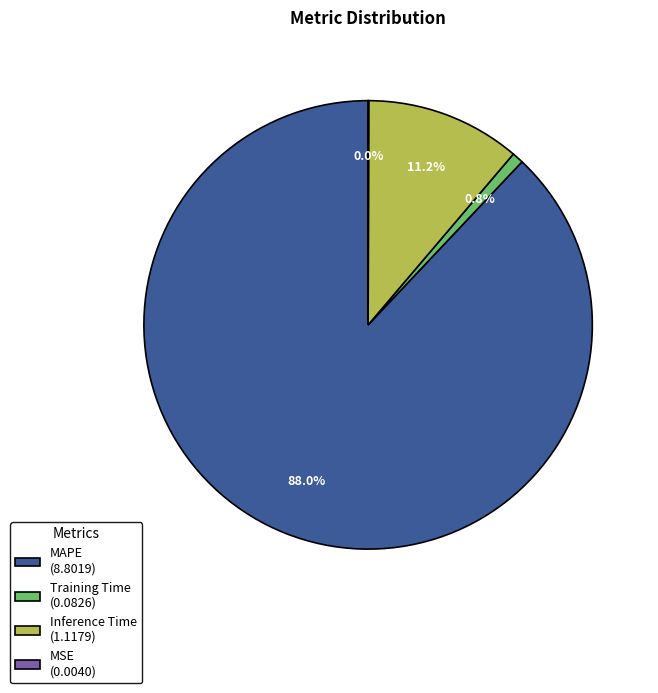

Does MAPE account for over 50% of the chart?

Yes